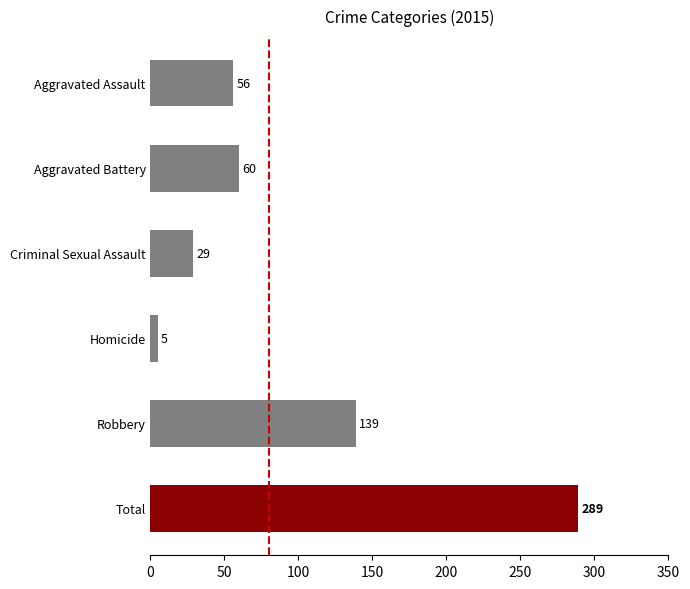

Count the number of data series in this chart.

1